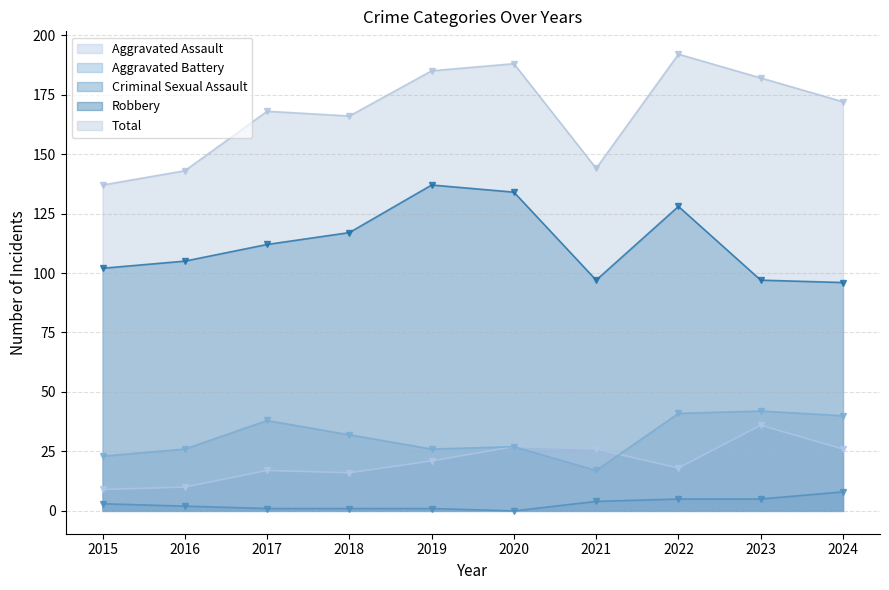

What is the value of the Total point at the 1st from the left?

137